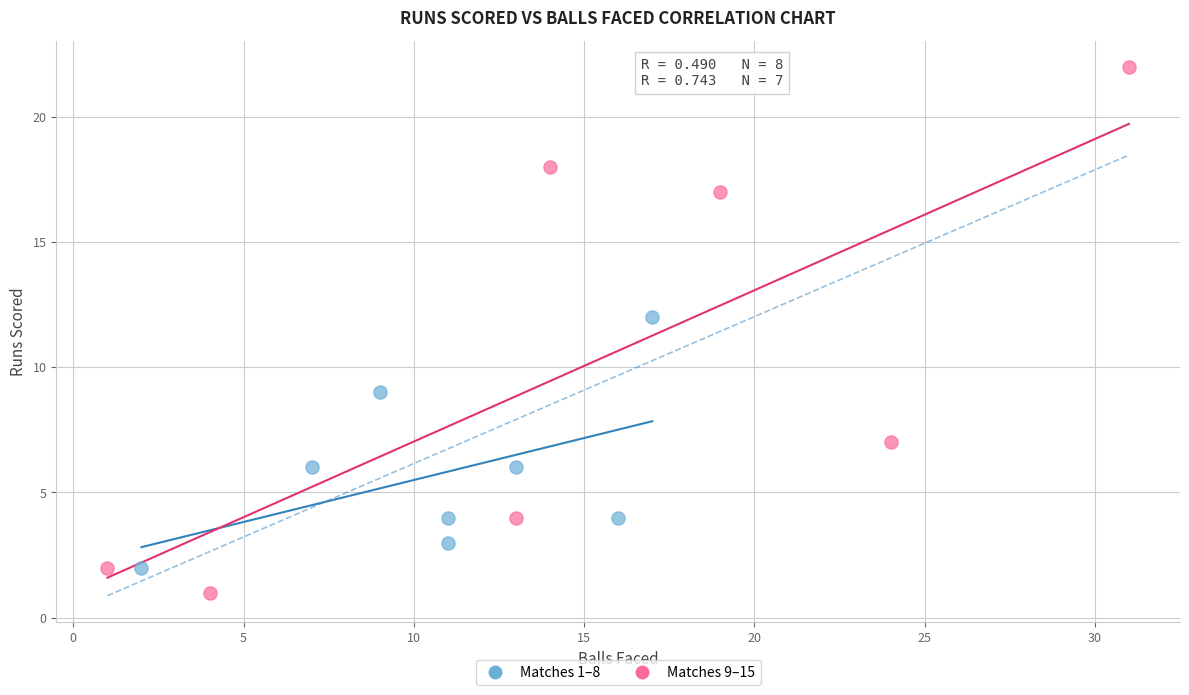

What are all the series names shown in the legend?

Matches 1–8, Matches 9–15